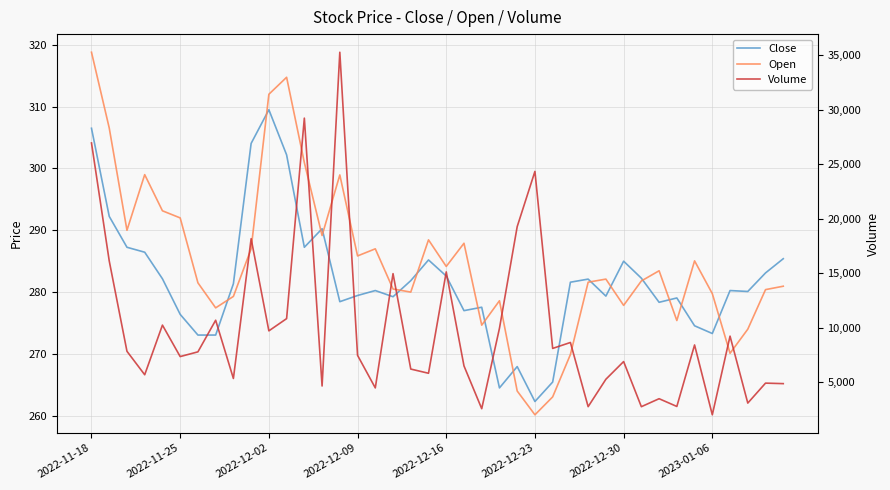

Between 12 and 28, which series saw the biggest shift?

Volume